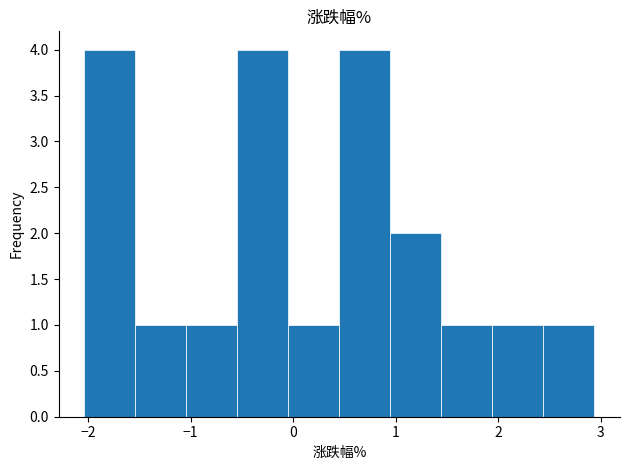

What is the height of the bar covering -2.0 to -1.5 on the x-axis? Neither the bar edges nor the heights are printed on the chart, so give them approximately, as read against the axes.

4